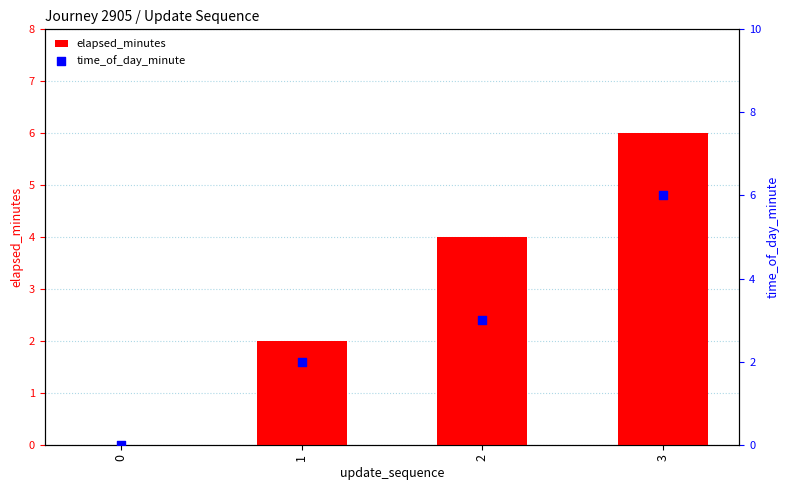

Which series has the largest Y range (max minus min)?

elapsed_minutes